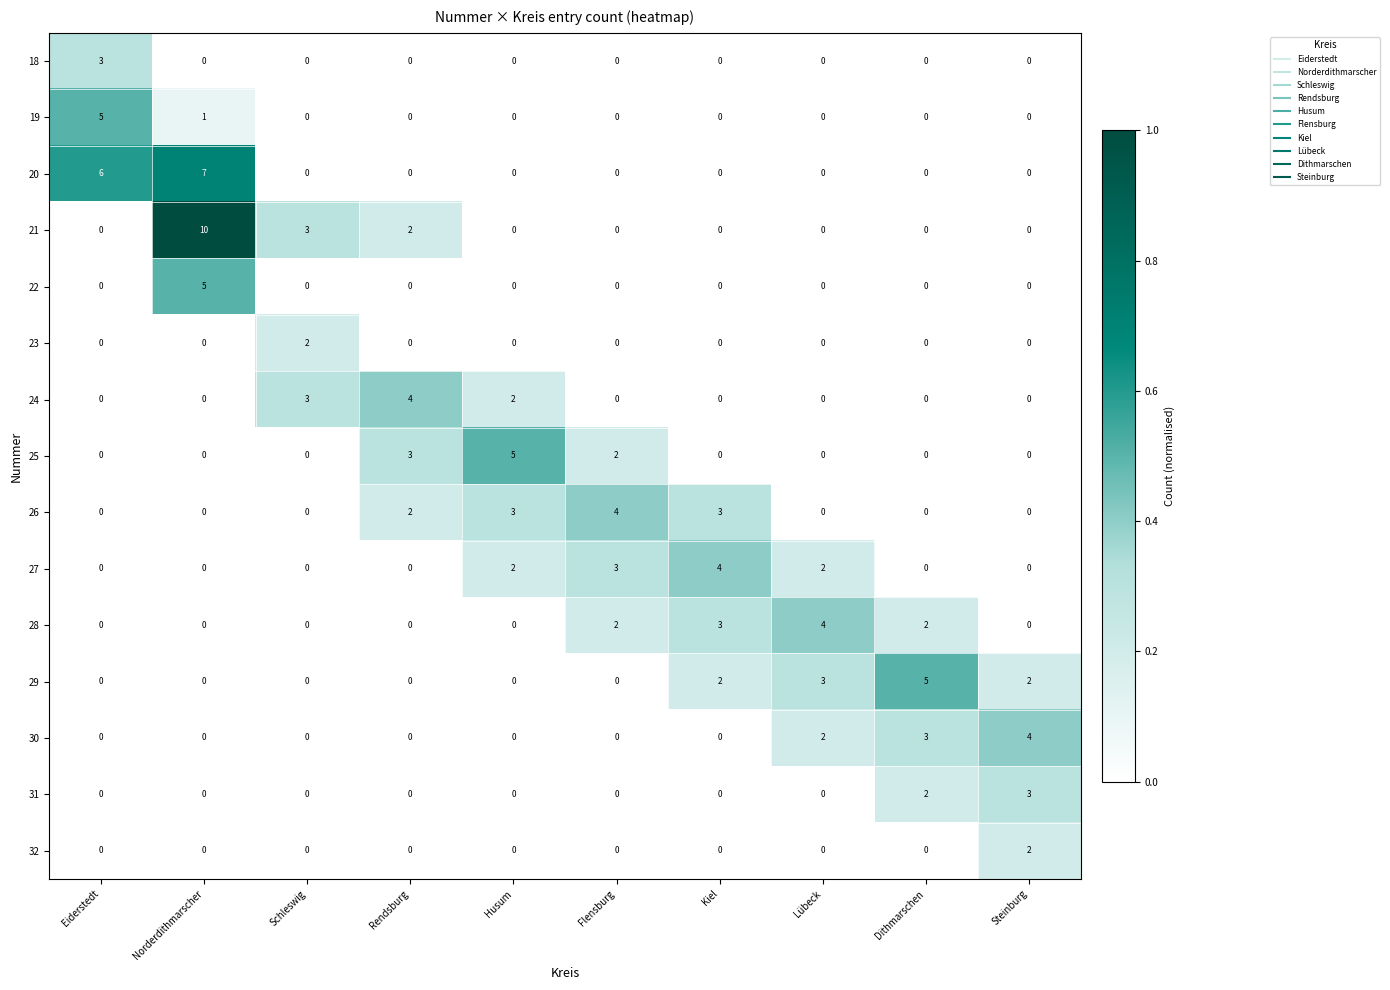

How many categories are shown in the chart?

10